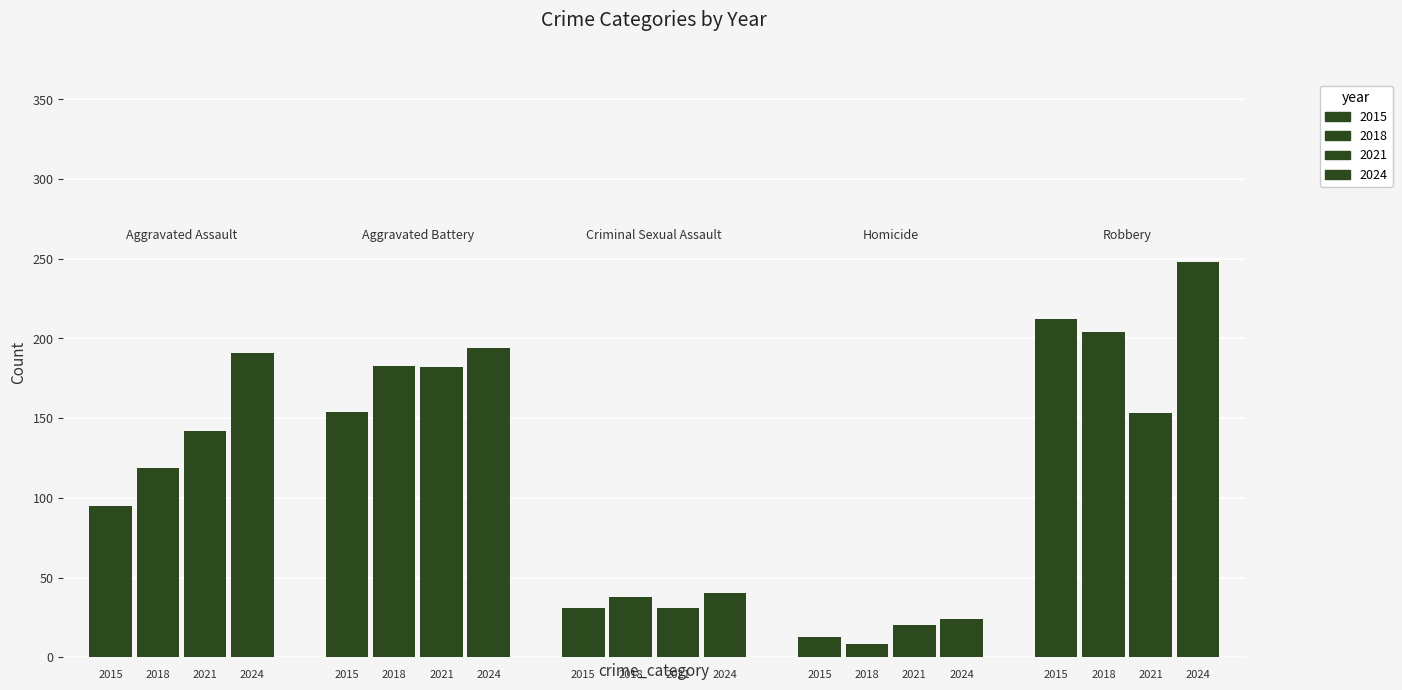

How many bars are there in total?

20